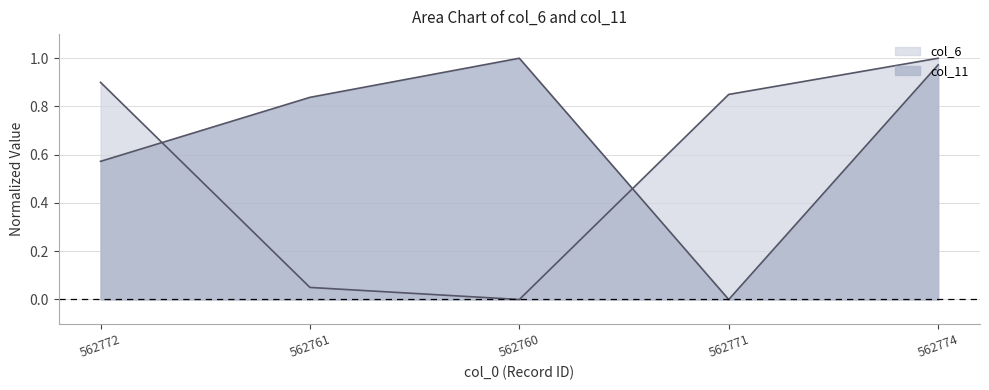

What is the difference between the second highest and second lowest values in the col_11 series?

0.4